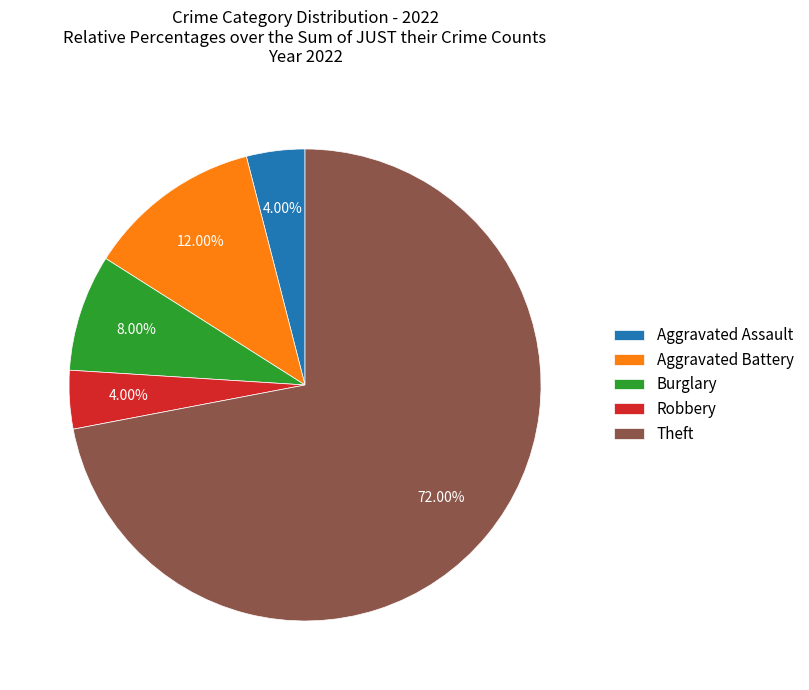

What is the ratio of the value at Aggravated Battery to the value at Robbery?

3.0